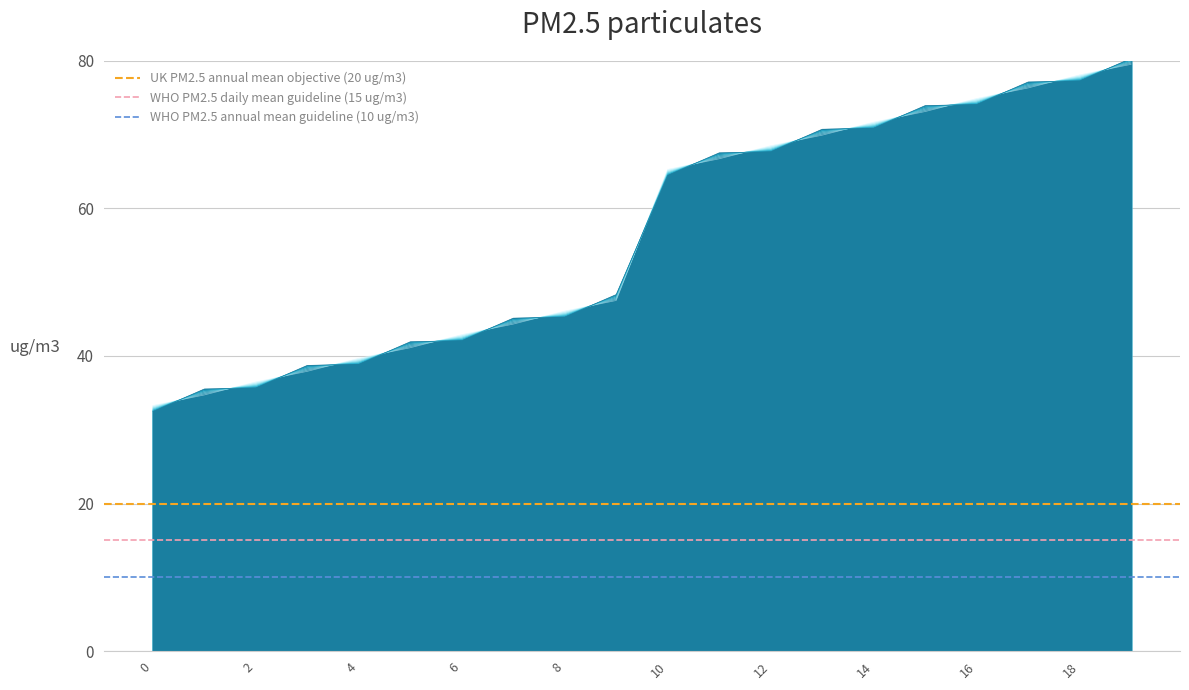

What is the sum of all WHO PM2.5 annual mean guideline (10 ug/m3) values?

20